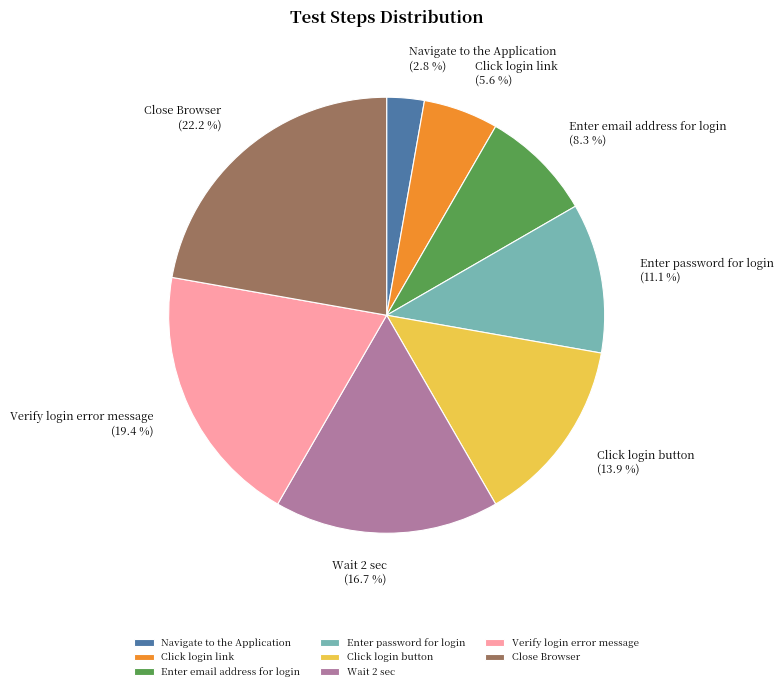

What is the smallest slice in the pie chart?

Navigate to the Application